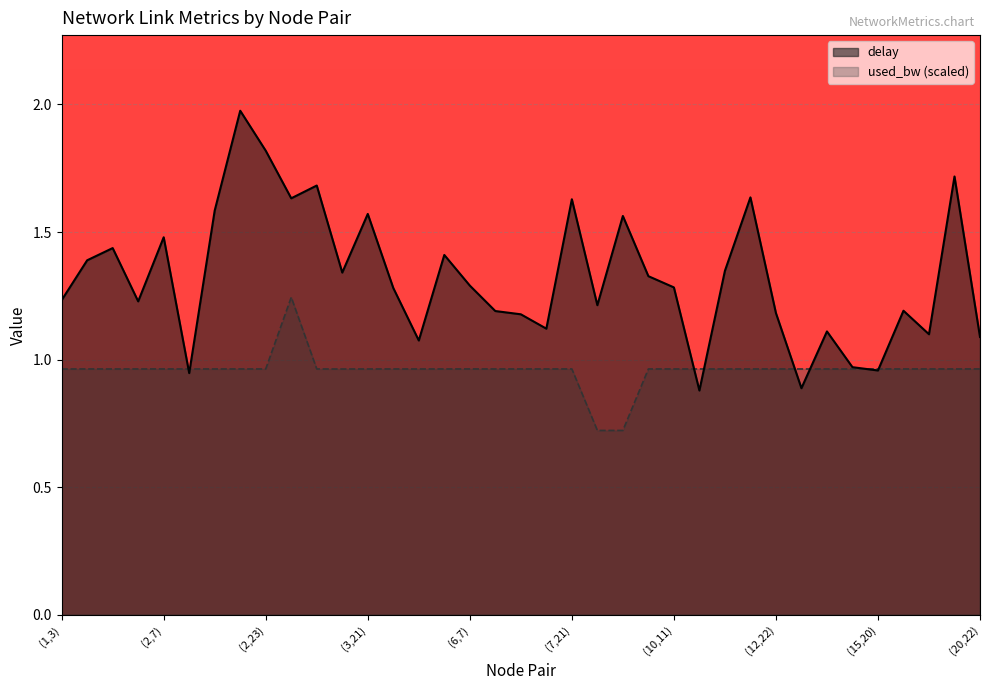

What is the difference between the maximum and minimum values in the delay series?

1.1